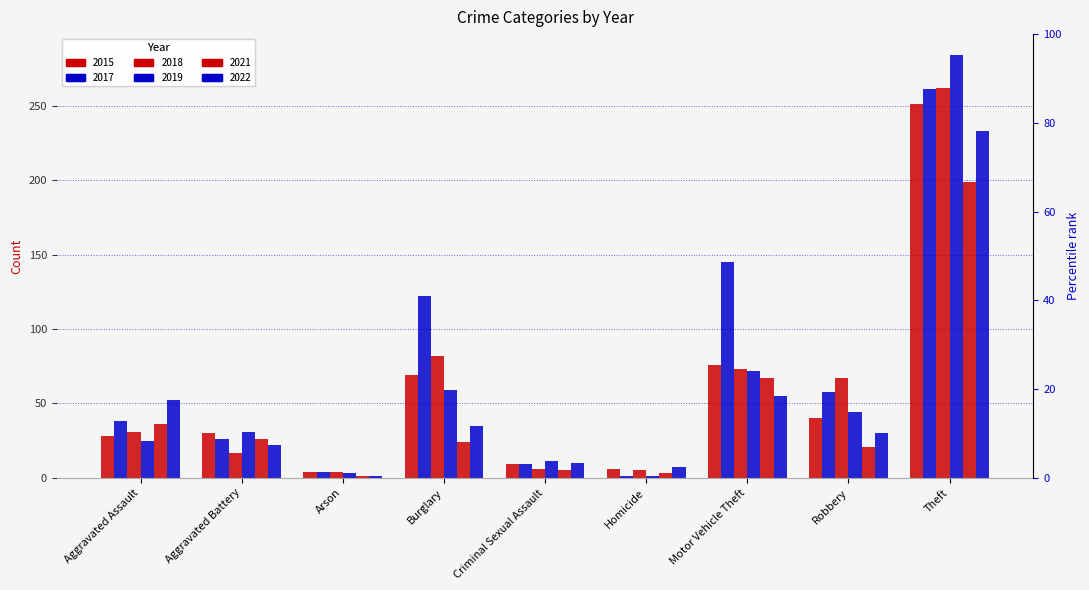

What is the label of the 3rd bar from the right?

Motor Vehicle Theft